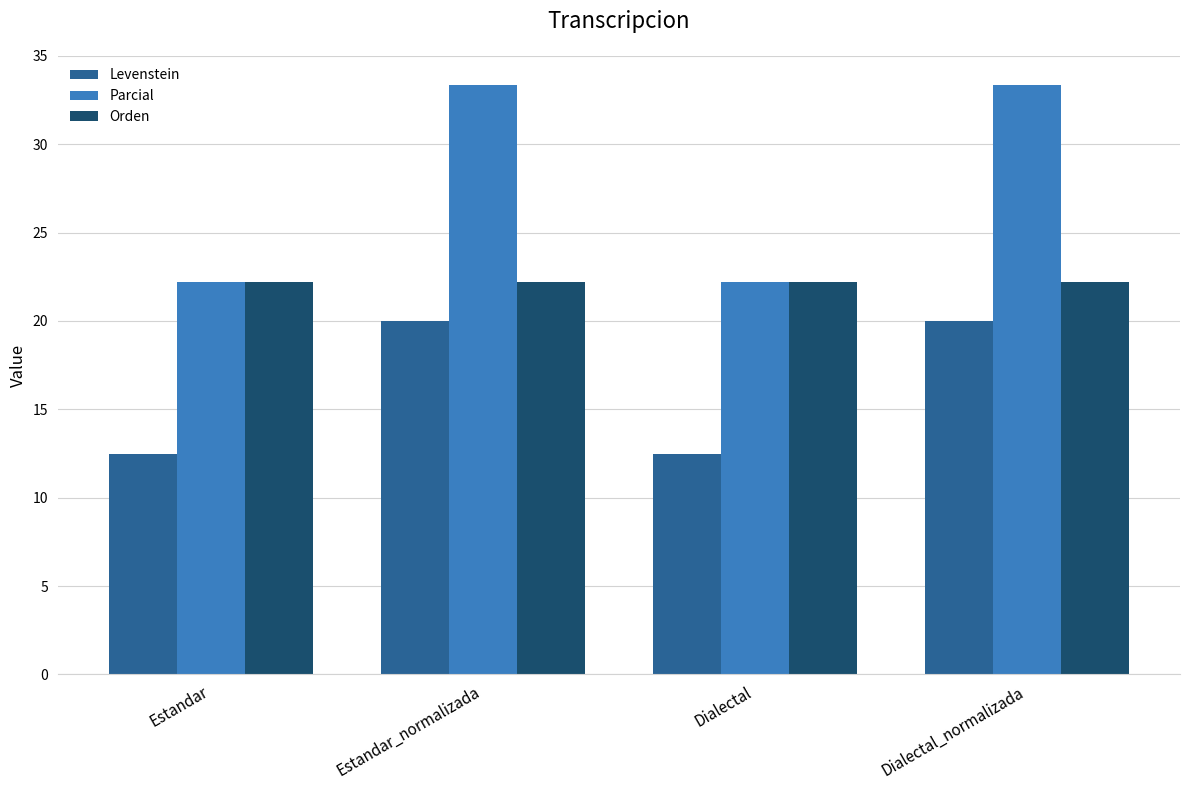

What is the value of the Orden bar at the 2nd from the left?

22.2